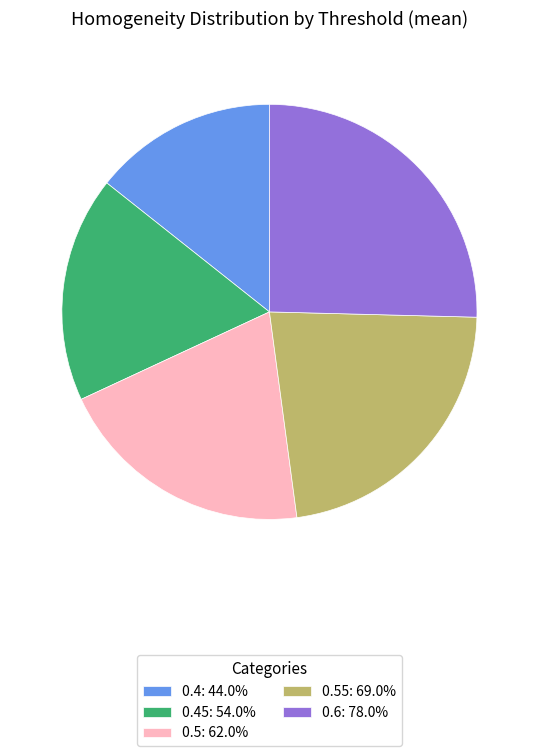

Is the sum of 0.4: 44.0% and 0.5: 62.0% greater than half?

No